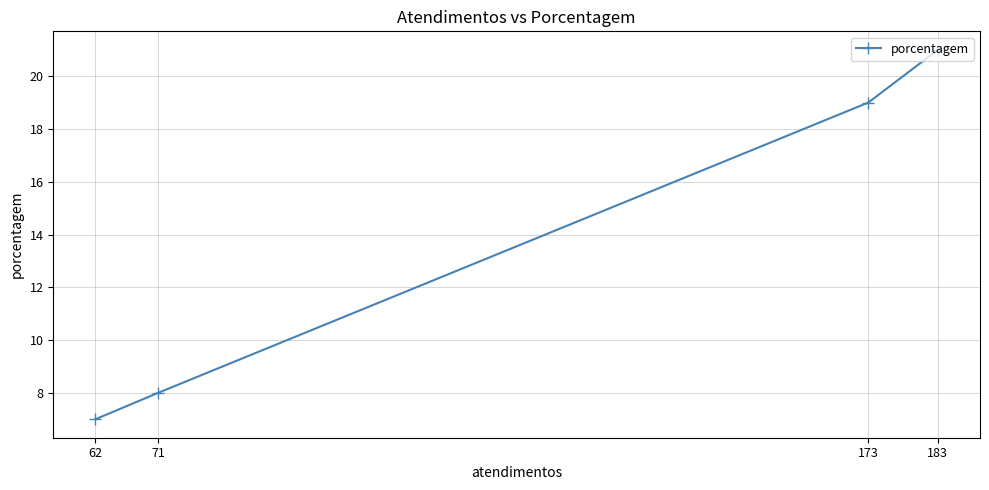

At which category does the chart reach its peak across all series?

183